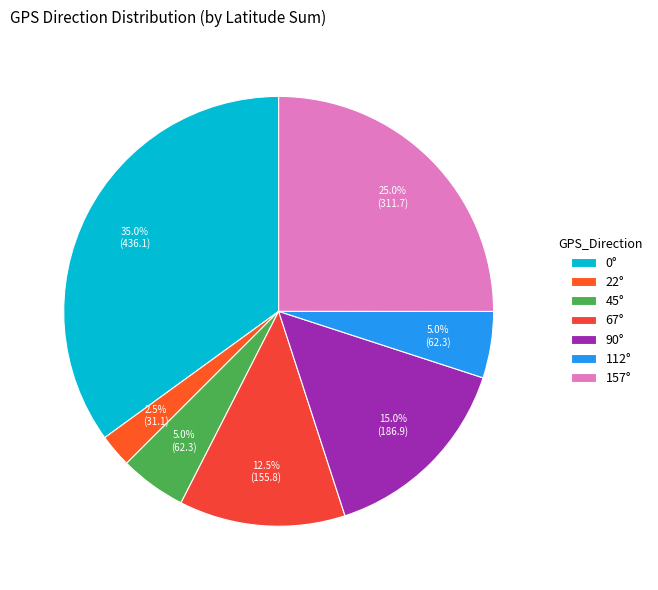

How many slices are in this pie chart?

7